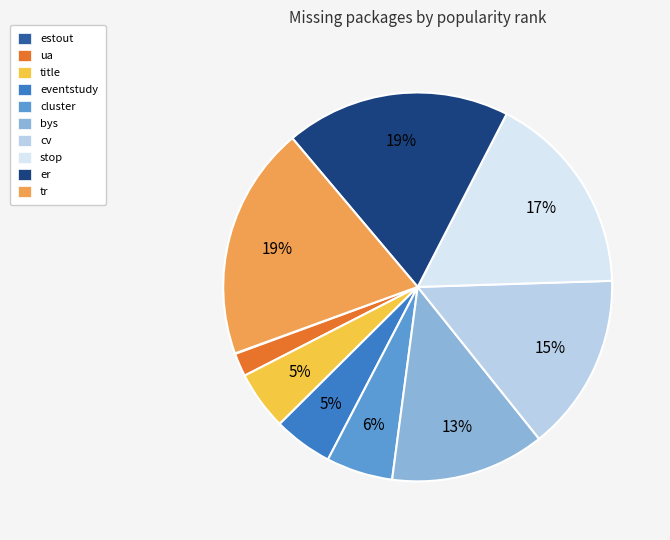

To the nearest percent, what is the average slice percentage?

10%